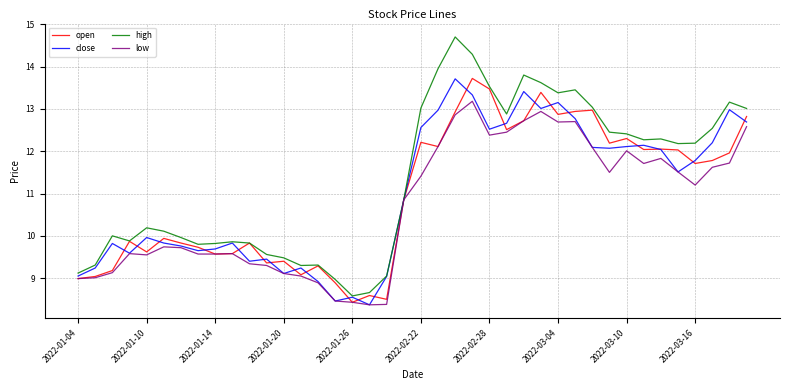

Which series has the widest spread of values?

high